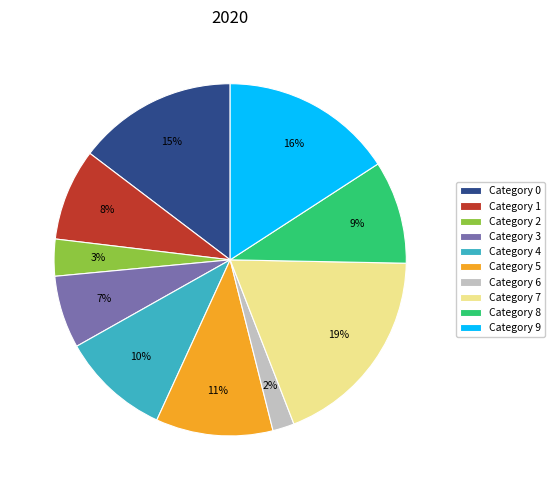

Does Category 8 represent more than half of the total?

No